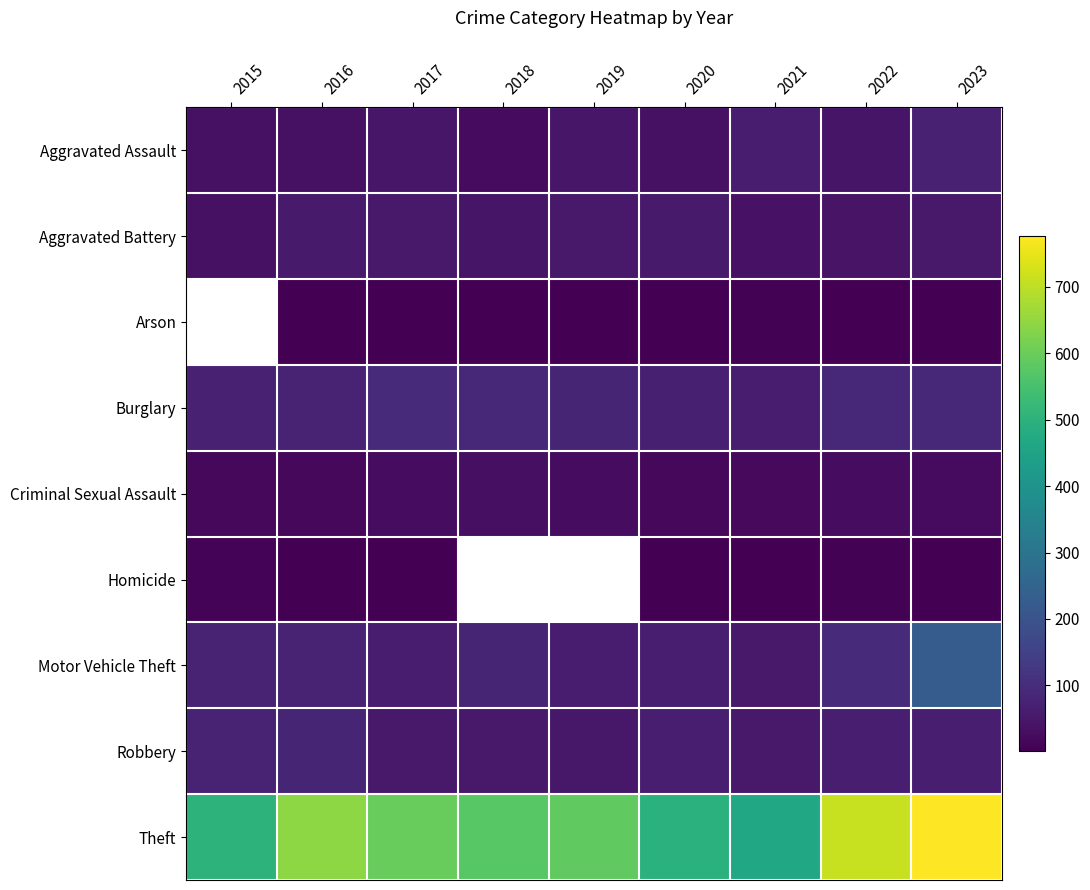

At which category is the sum across all series the highest?

2023